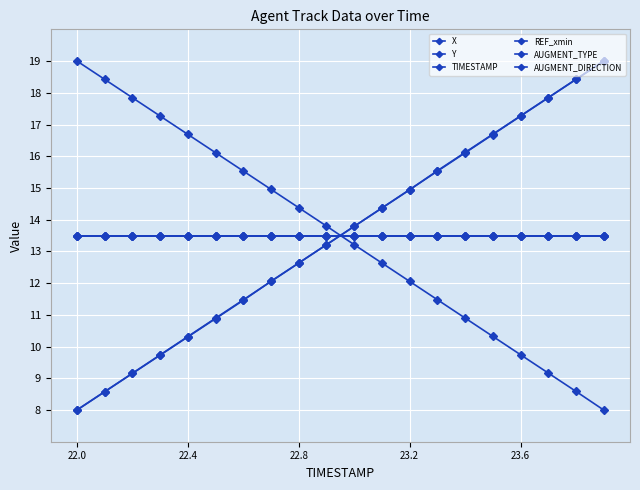

How many lines are shown in the chart?

6